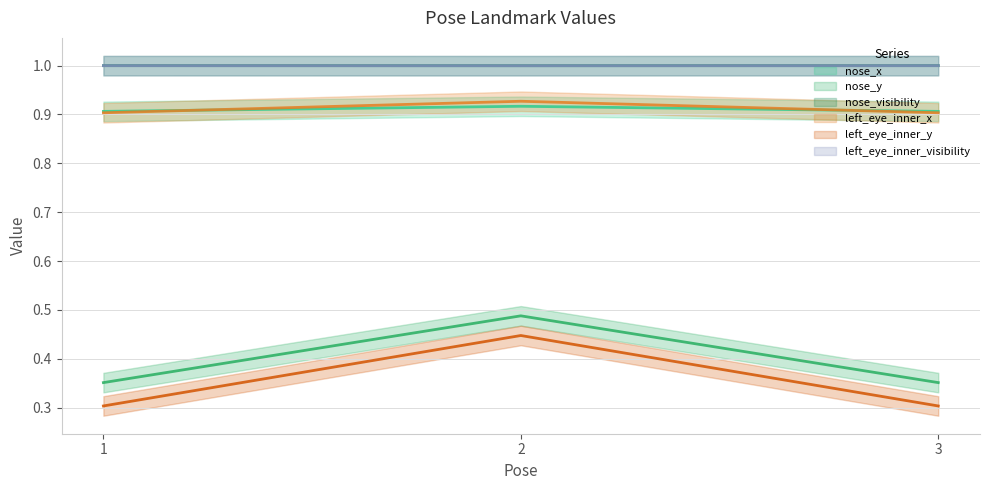

At which label does nose_x reach its minimum?

1